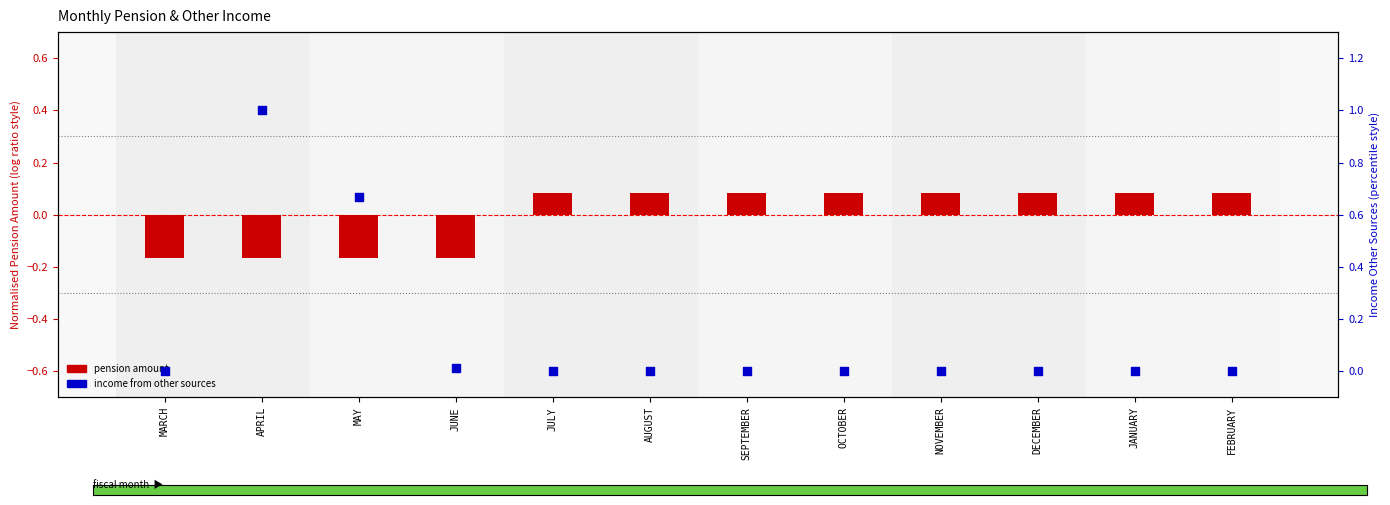

Which series contains the highest Y value?

INCOME FROM OTHER SOURCES